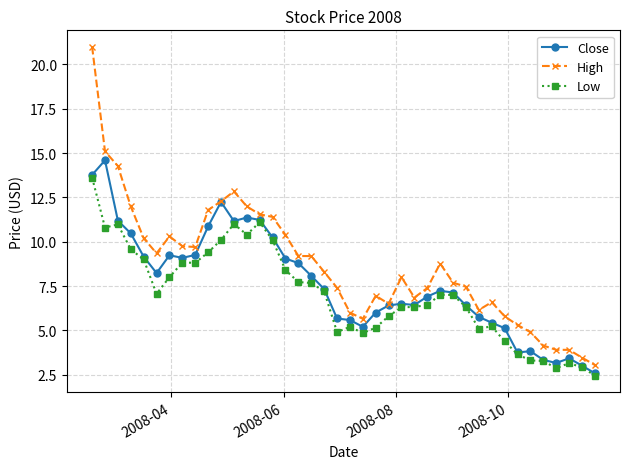

Which series has the largest total across all categories?

High